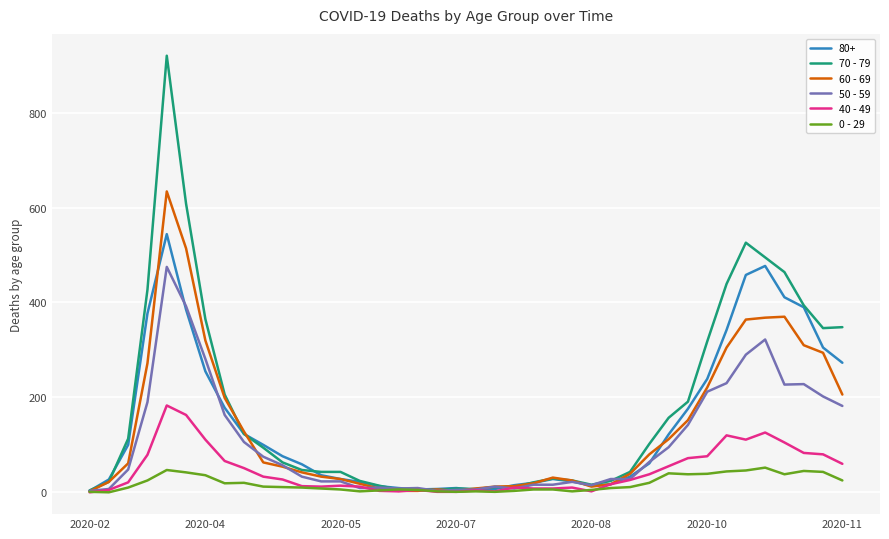

Which series has the largest range (max minus min)?

70 - 79